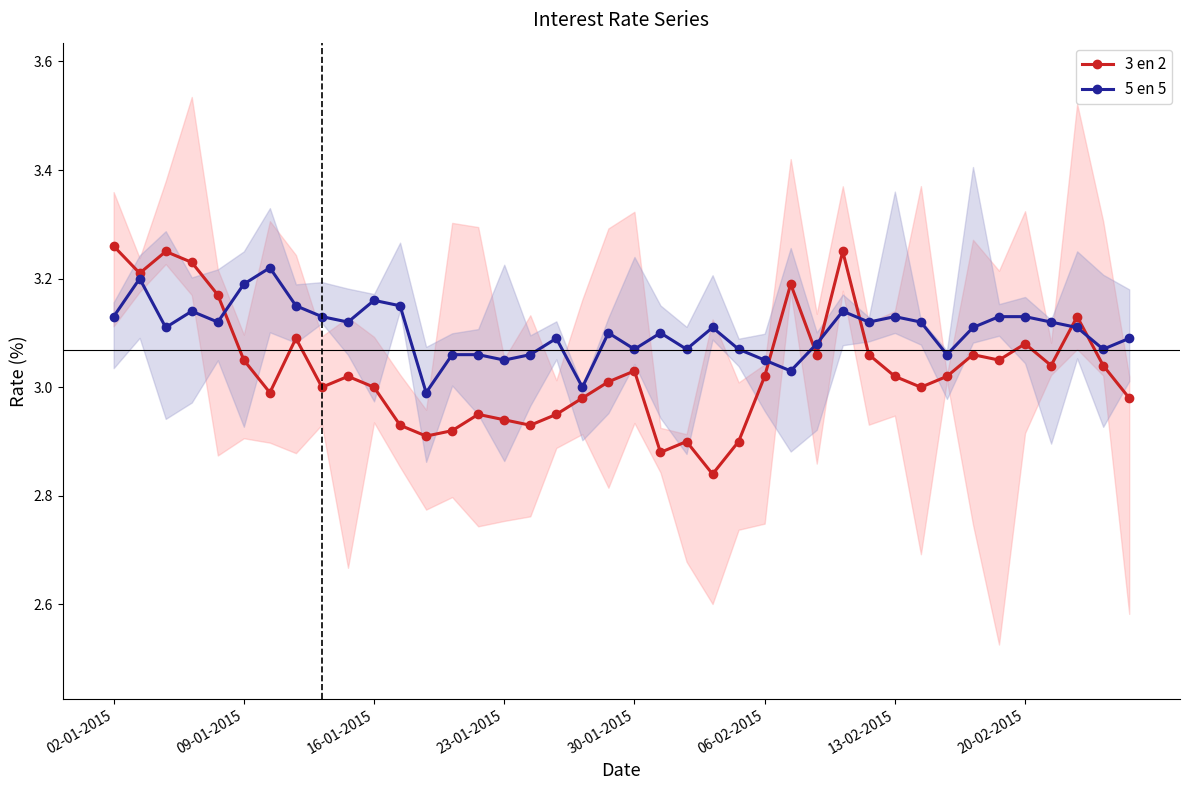

Between 26 and 17, which is larger?

26